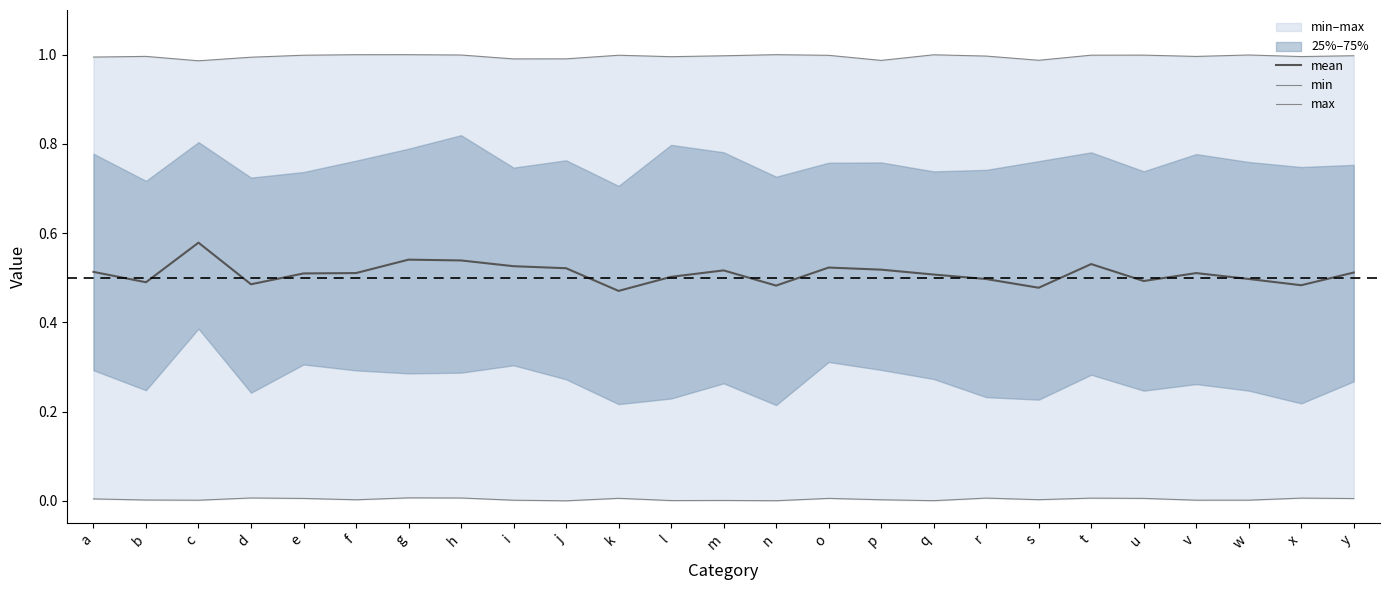

Which category has the highest value in the max series?

n